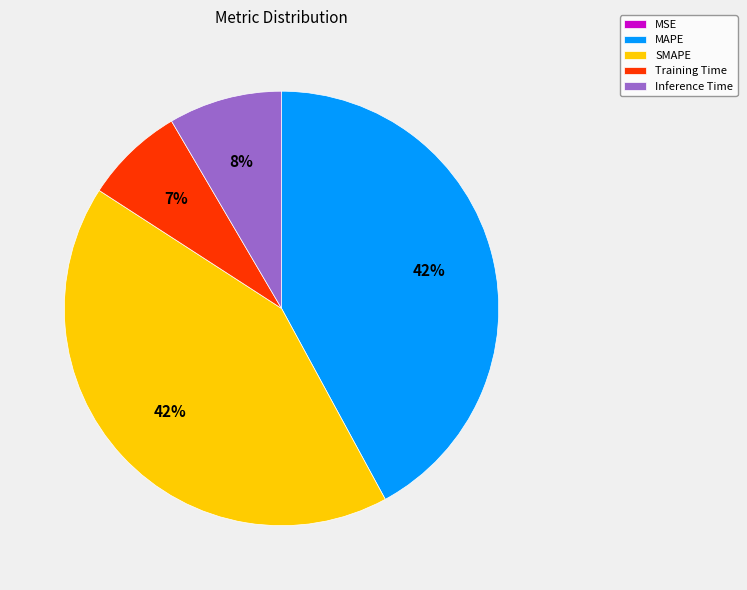

What percentage is the Inference Time slice, to the nearest percent?

8%